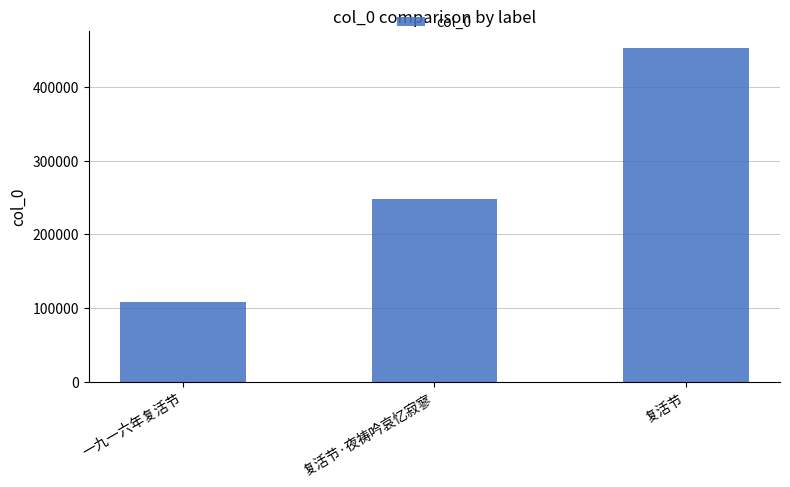

List the labels in order of value, smallest first.

一九一六年复活节, 复活节·夜祷吟哀忆寂寥, 复活节